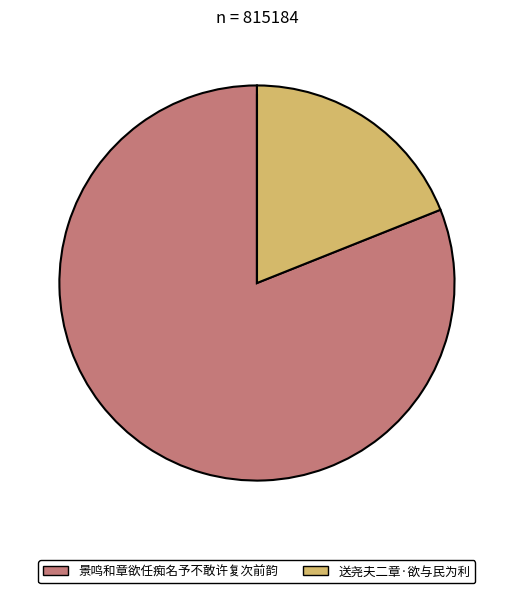

True or false: 送尧夫二章·欲与民为利 accounts for 19% of the total.

True